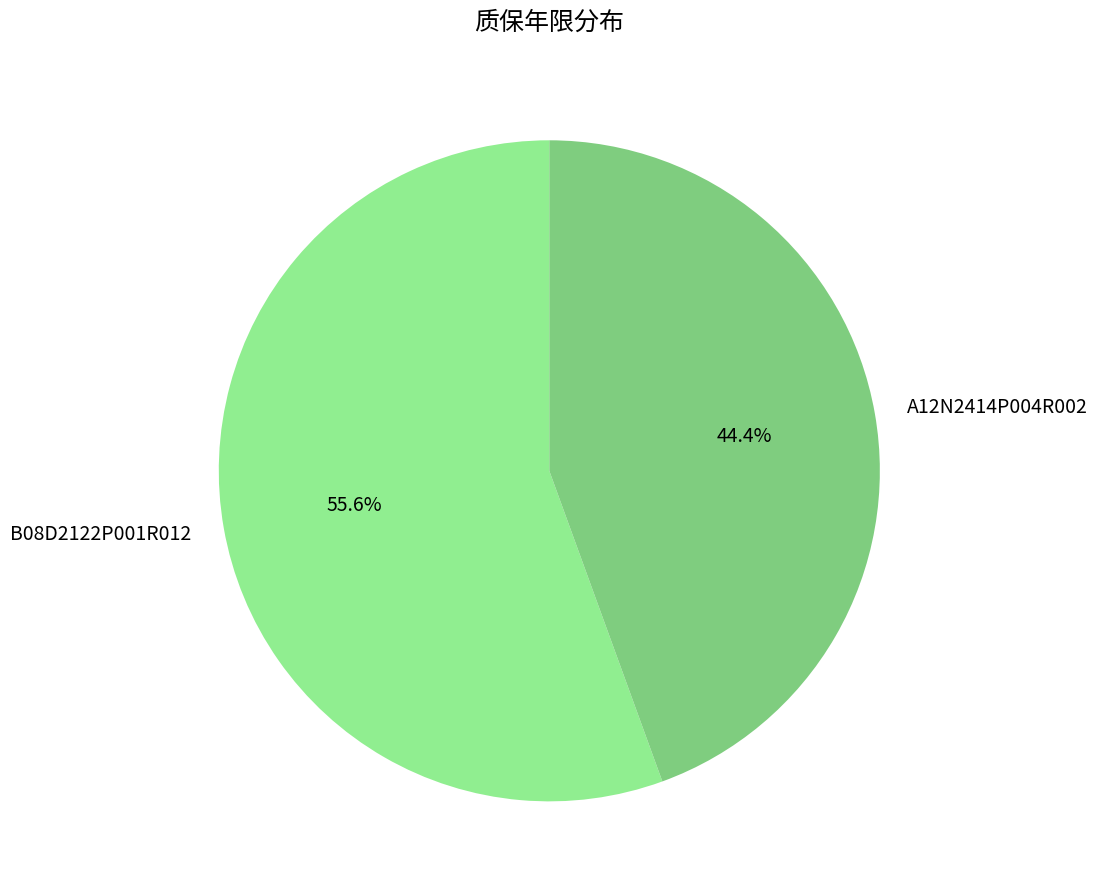

Rank the categories by value from highest to lowest.

B08D2122P001R012, A12N2414P004R002